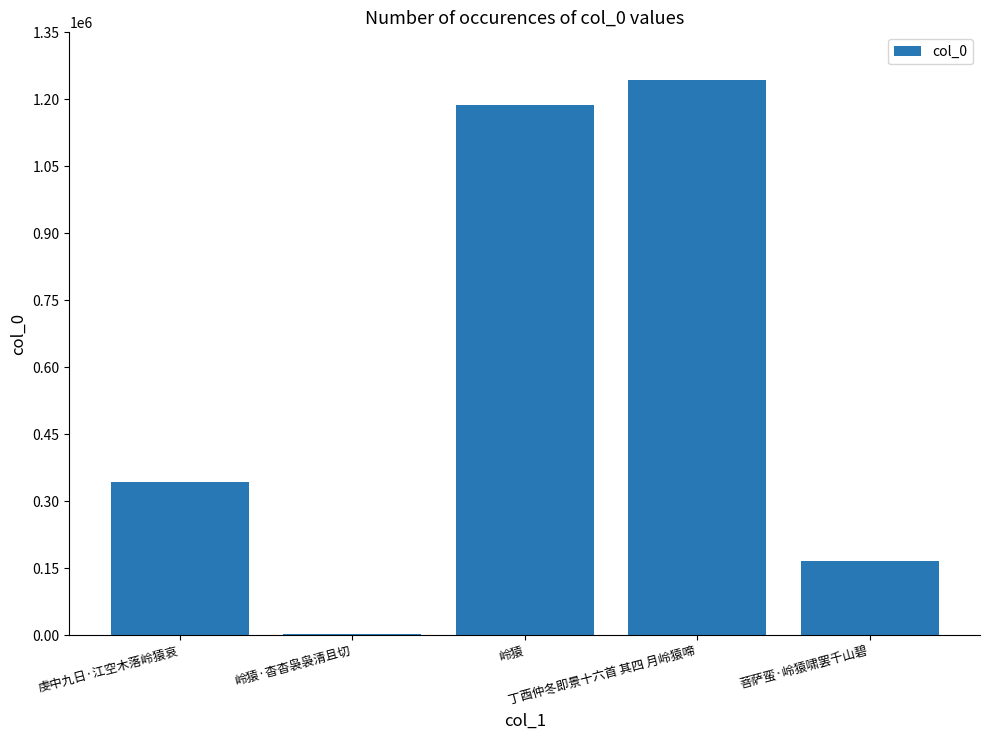

Approximately how many times larger is the value at 岭猿 compared to 岭猿·杳杳袅袅清且切?

312.1